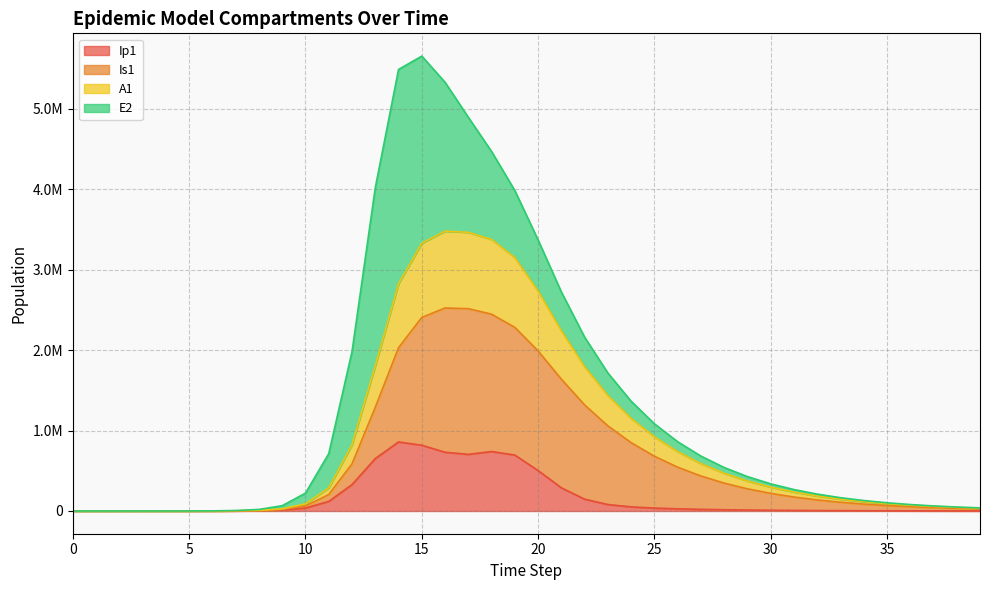

Rank the categories by Is1 value from lowest to highest.

0, 1, 2, 3, 4, 5, 6, 7, 8, 9, 39, 38, 37, 36, 10, 35, 34, 33, 32, 31, 11, 30, 29, 28, 27, 26, 12, 25, 24, 23, 13, 22, 21, 20, 14, 19, 15, 18, 17, 16